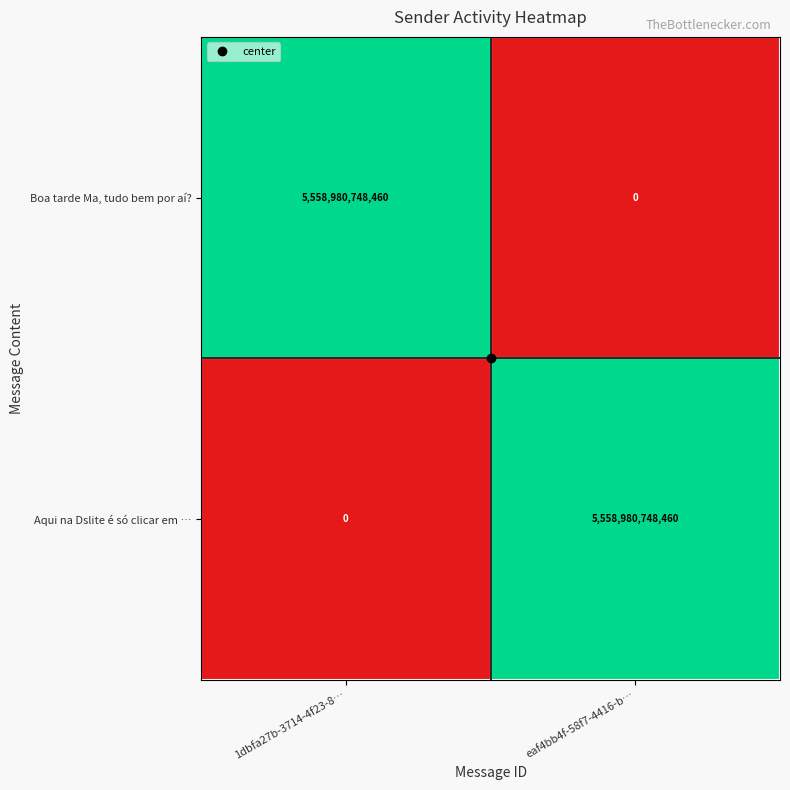

What is the sum of all Boa tarde Ma, tudo bem por aí? values?

5558980748460